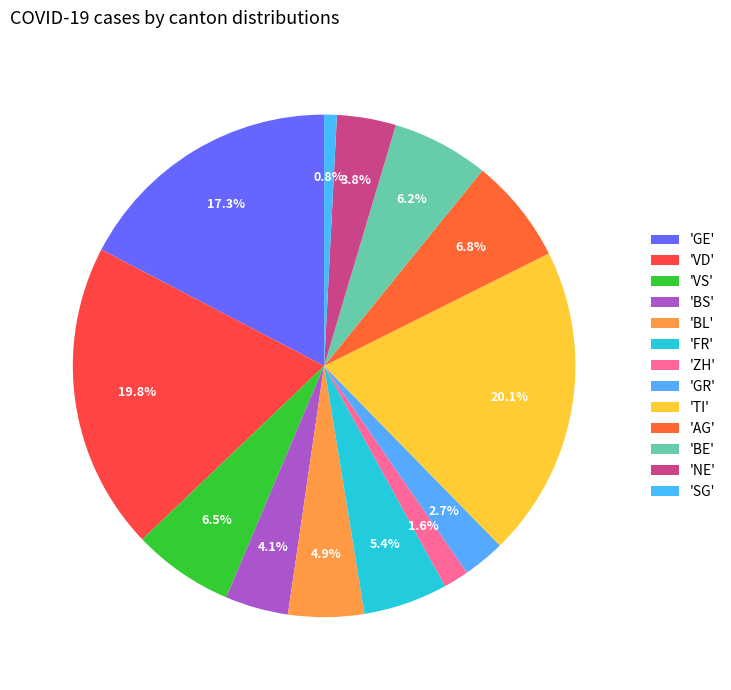

Rank the categories by value from lowest to highest.

SG, ZH, GR, NE, BS, BL, FR, BE, VS, AG, GE, VD, TI